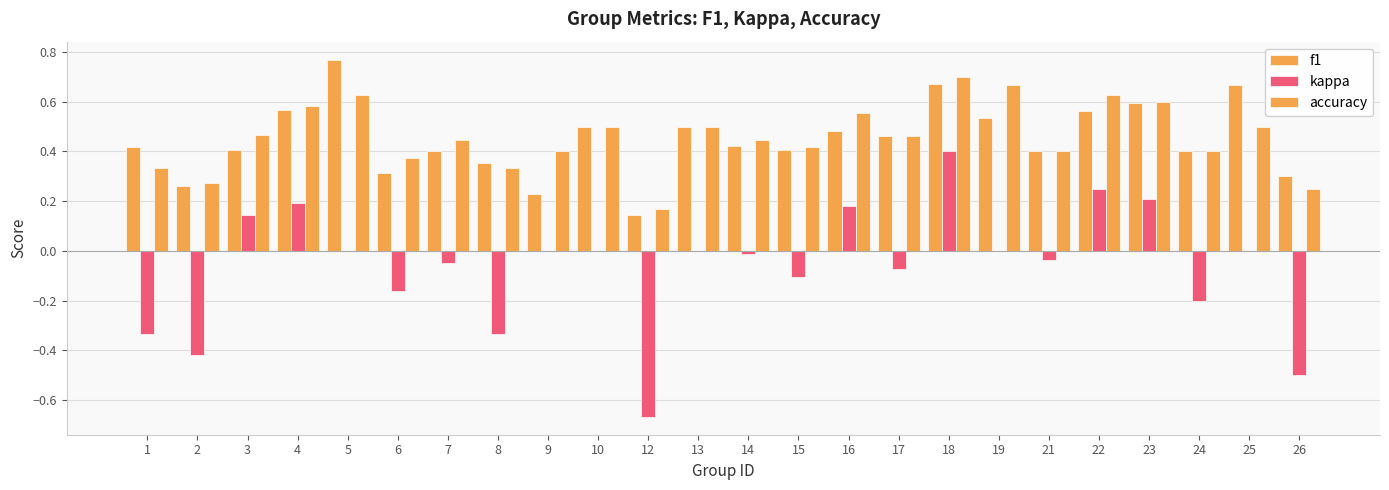

List the labels in order of f1 value, smallest first.

12, 9, 2, 26, 6, 8, 21, 7, 24, 15, 3, 1, 14, 17, 16, 10, 13, 19, 22, 4, 23, 25, 18, 5